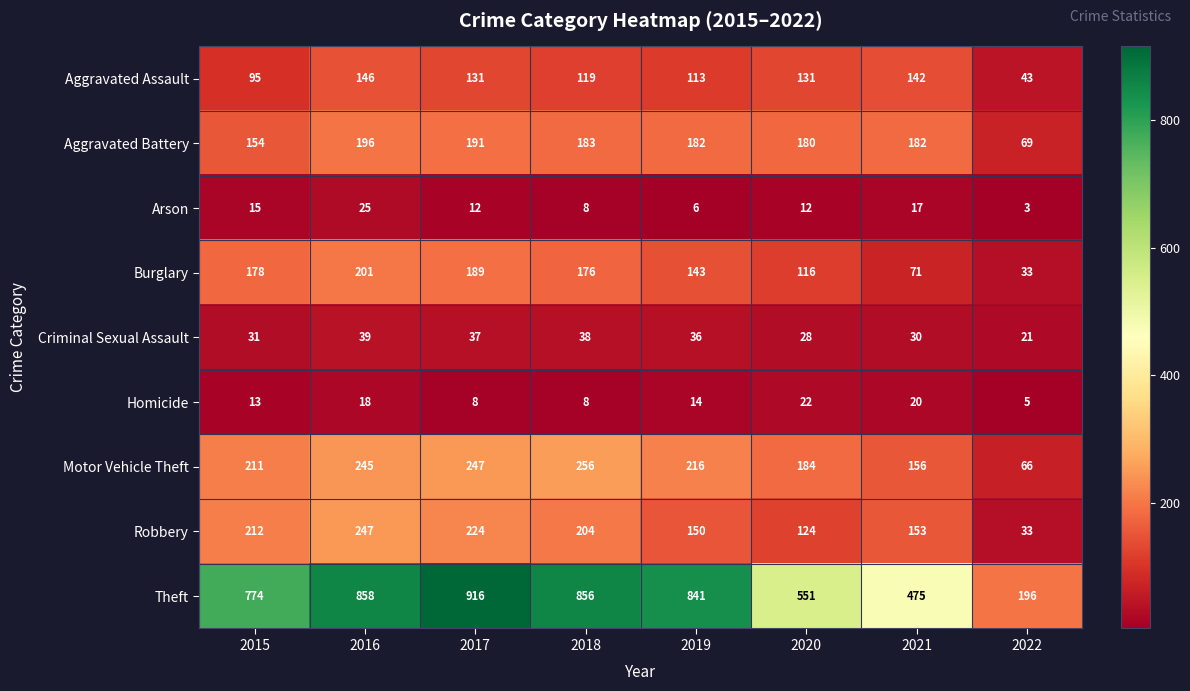

What is the approximate value of Criminal Sexual Assault at 2019, to the nearest 5?

35